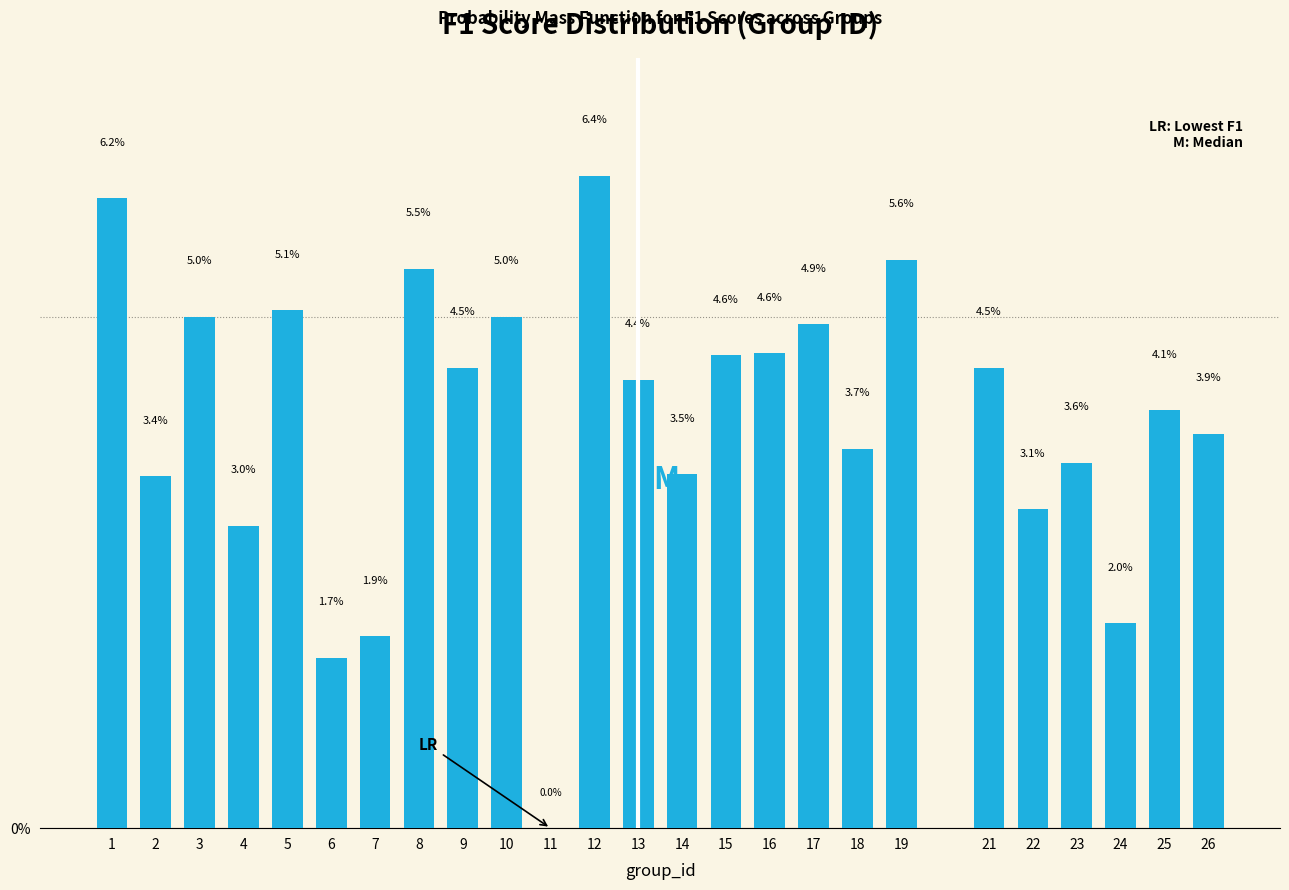

Reading left to right, what are all the values shown in this chart?

1=6.2	2=3.4	3=5.0	4=3.0	5=5.1	6=1.7	7=1.9	8=5.5	9=4.5	10=5.0	11=0.0	12=6.4	13=4.4	14=3.5	15=4.6	16=4.6	17=4.9	18=3.7	19=5.6	21=4.5	22=3.1	23=3.6	24=2.0	25=4.1	26=3.9